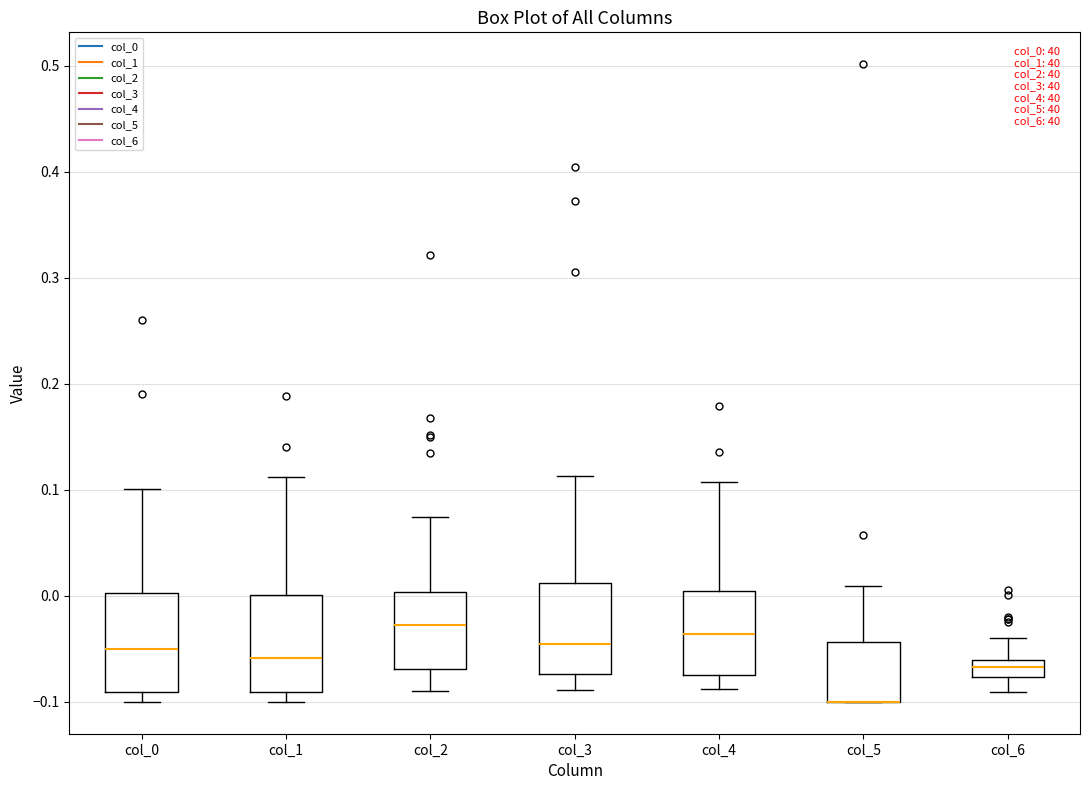

Where does the upper whisker of the box for col_4 end on the y-axis? The values are not printed on the chart, so give them approximately, as read against the axis.

0.11